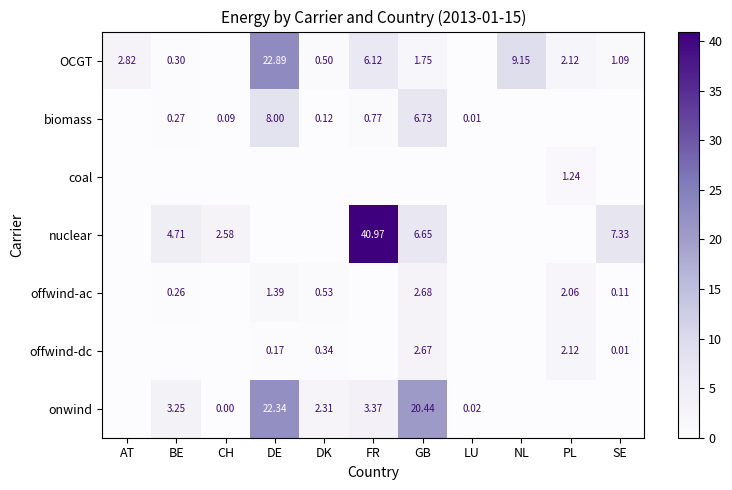

What is the maximum value shown in the chart?

41.0